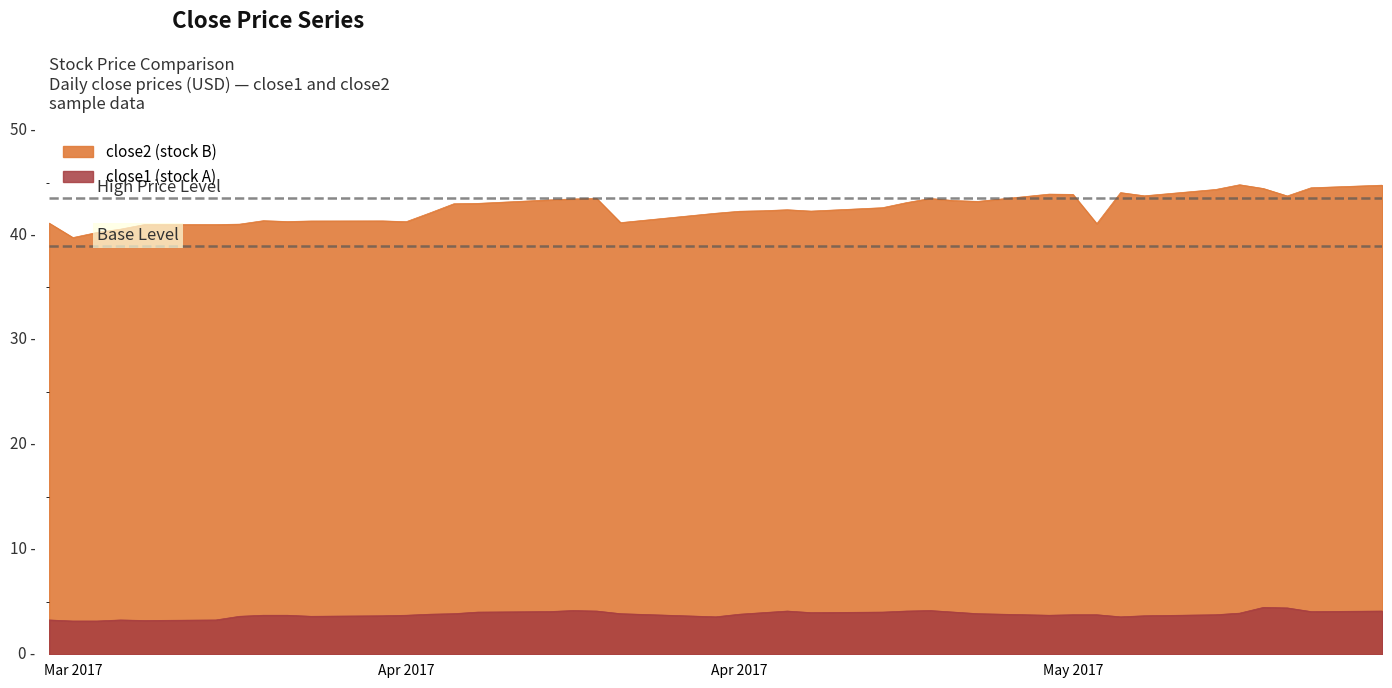

What is the maximum value shown in the chart?

44.8